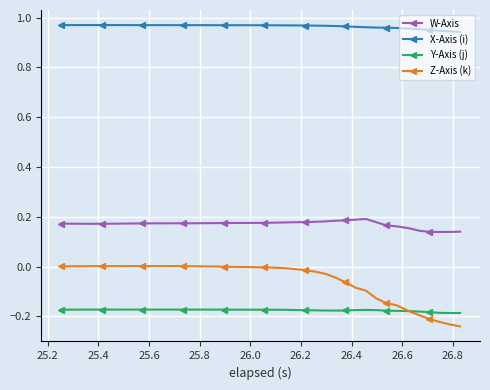

True or false: W-Axis and X-Axis (i) intersect in this chart.

False